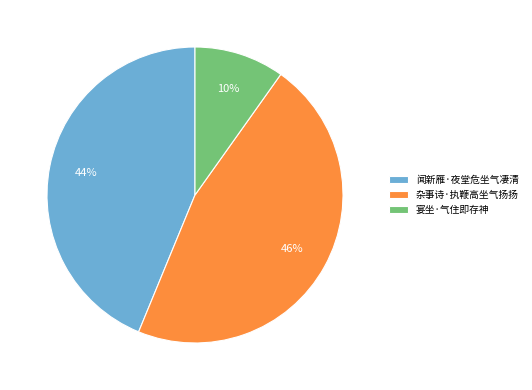

What is the largest slice in the pie chart?

杂事诗·执鞭高坐气扬扬